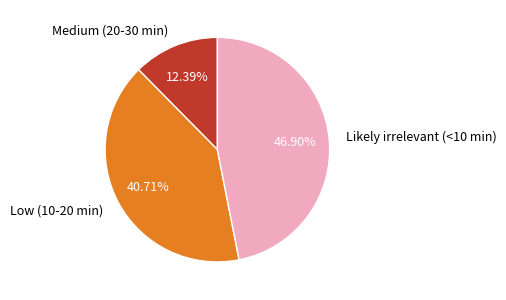

To the nearest percent, what is the difference between the Likely irrelevant (<10 min) and Low (10-20 min) slice percentages?

6%